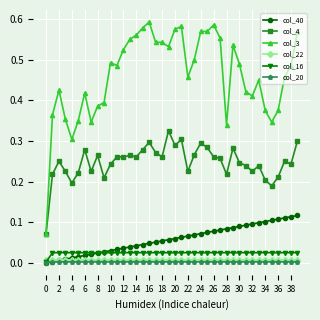

How many lines are shown in the chart?

6